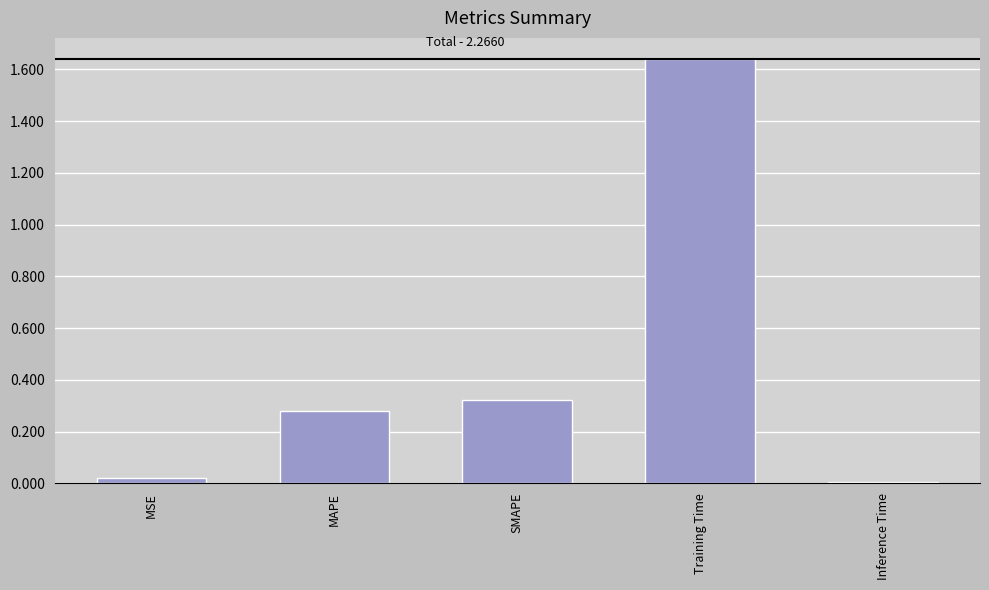

How many categories are shown in the chart?

5